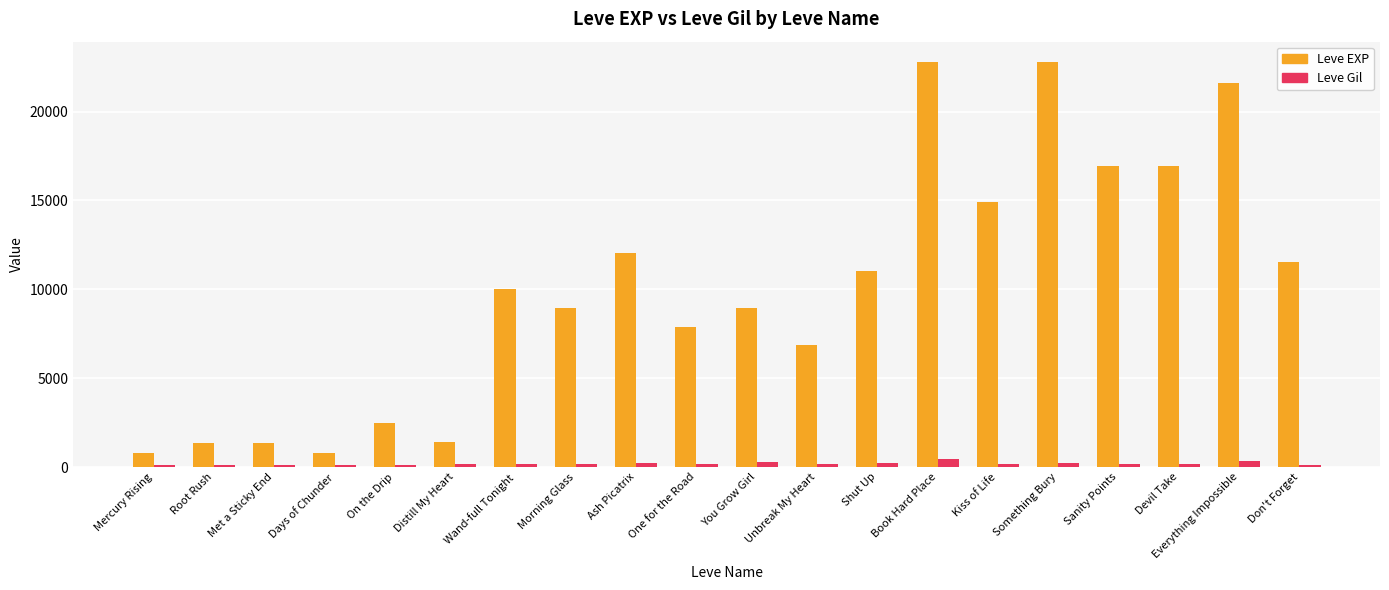

At Mercury Rising, list the series in order from largest to smallest.

Leve EXP, Leve Gil